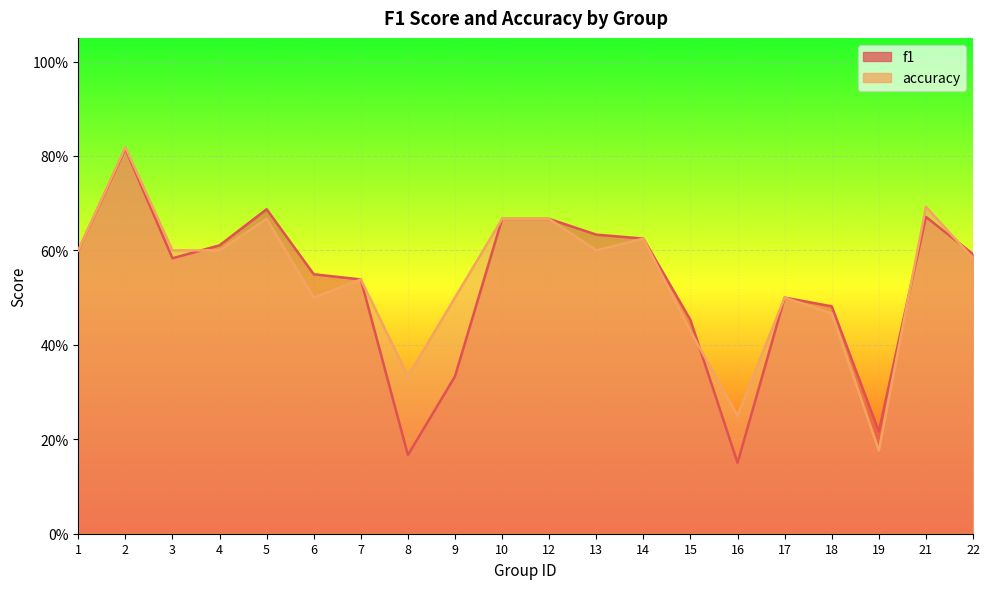

How many intersections are there between accuracy and f1?

4